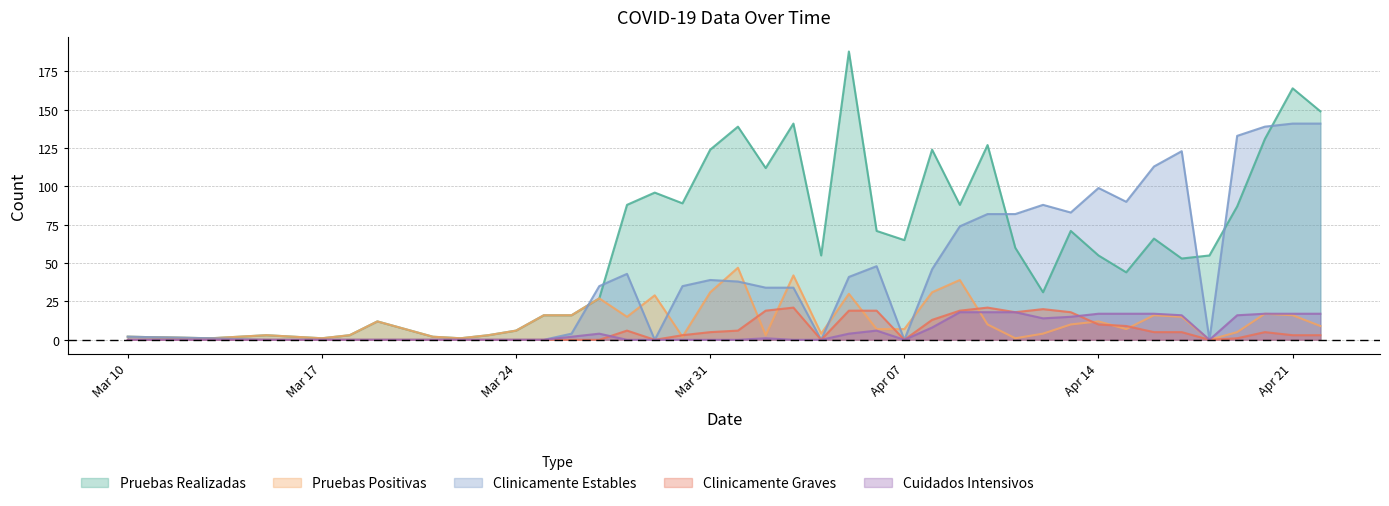

How many times do Pruebas Positivas and Clinicamente Estables cross each other?

9